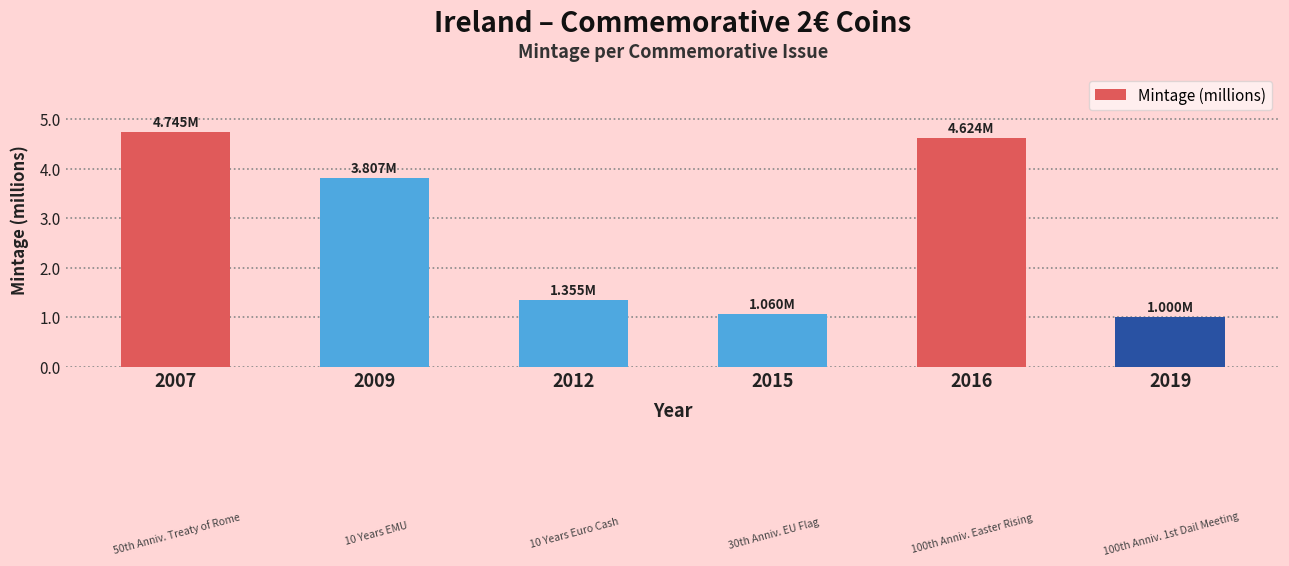

What is the sum of all values?

16.6